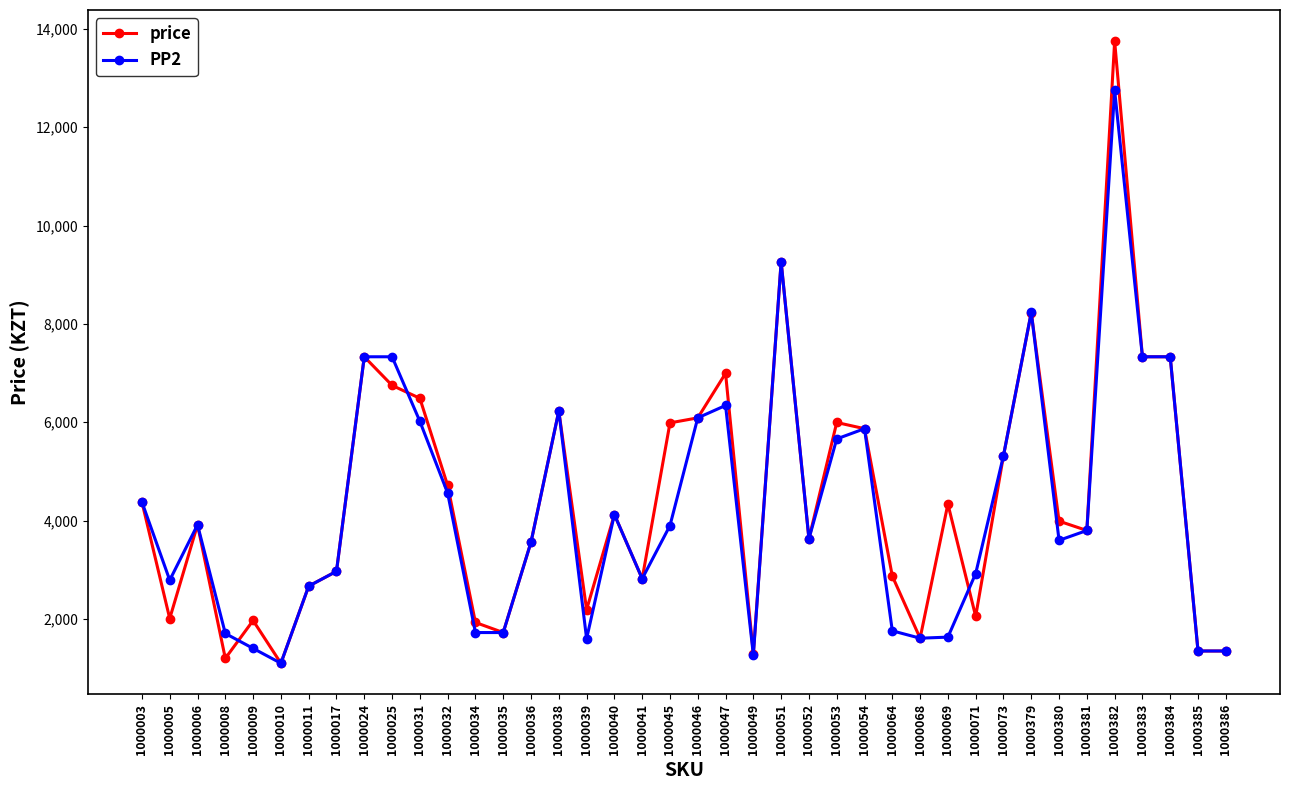

How many data points in price are less than 3990?

20